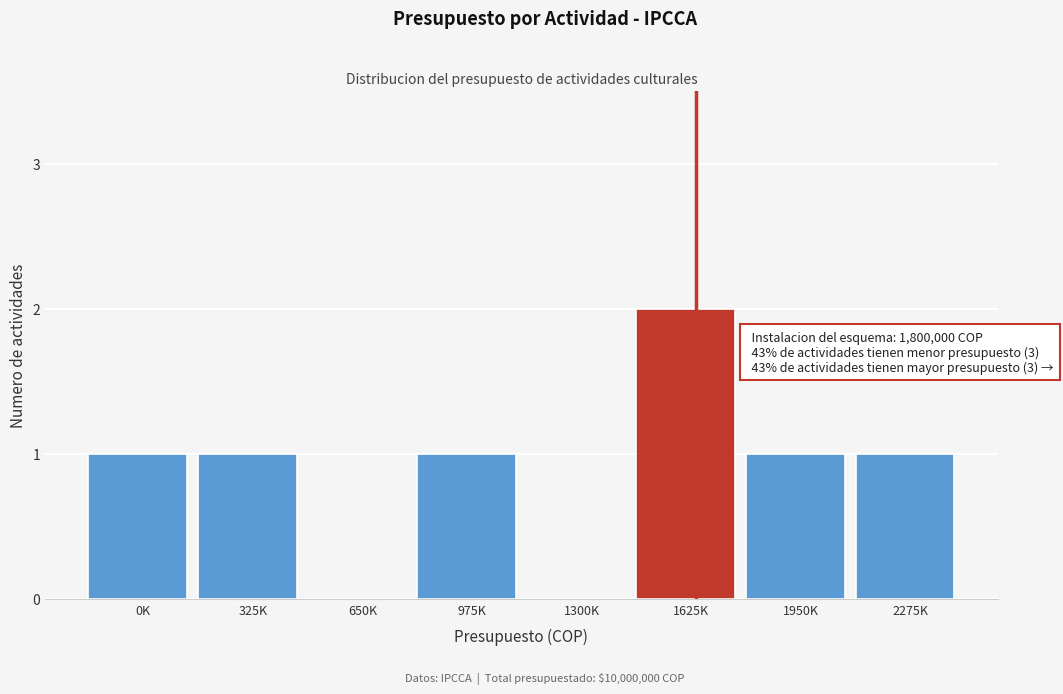

Reading right to left, extract all data points from this chart.

2275K=1	1950K=1	1625K=2	1300K=0	975K=1	650K=0	325K=1	0K=1